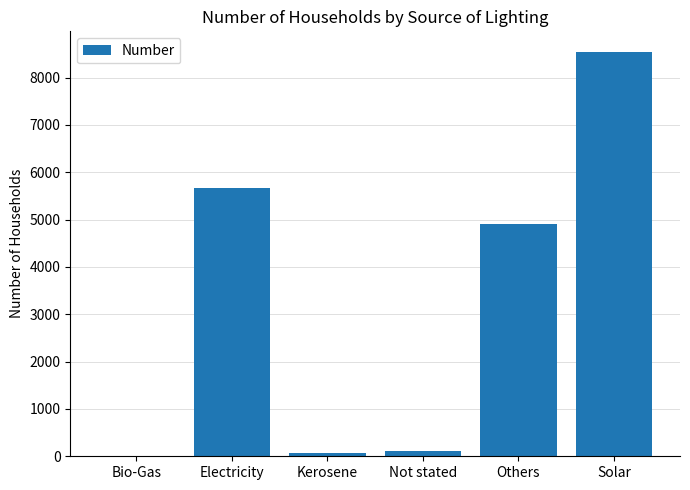

What is the ratio of the value at Electricity to the value at Kerosene?

91.2